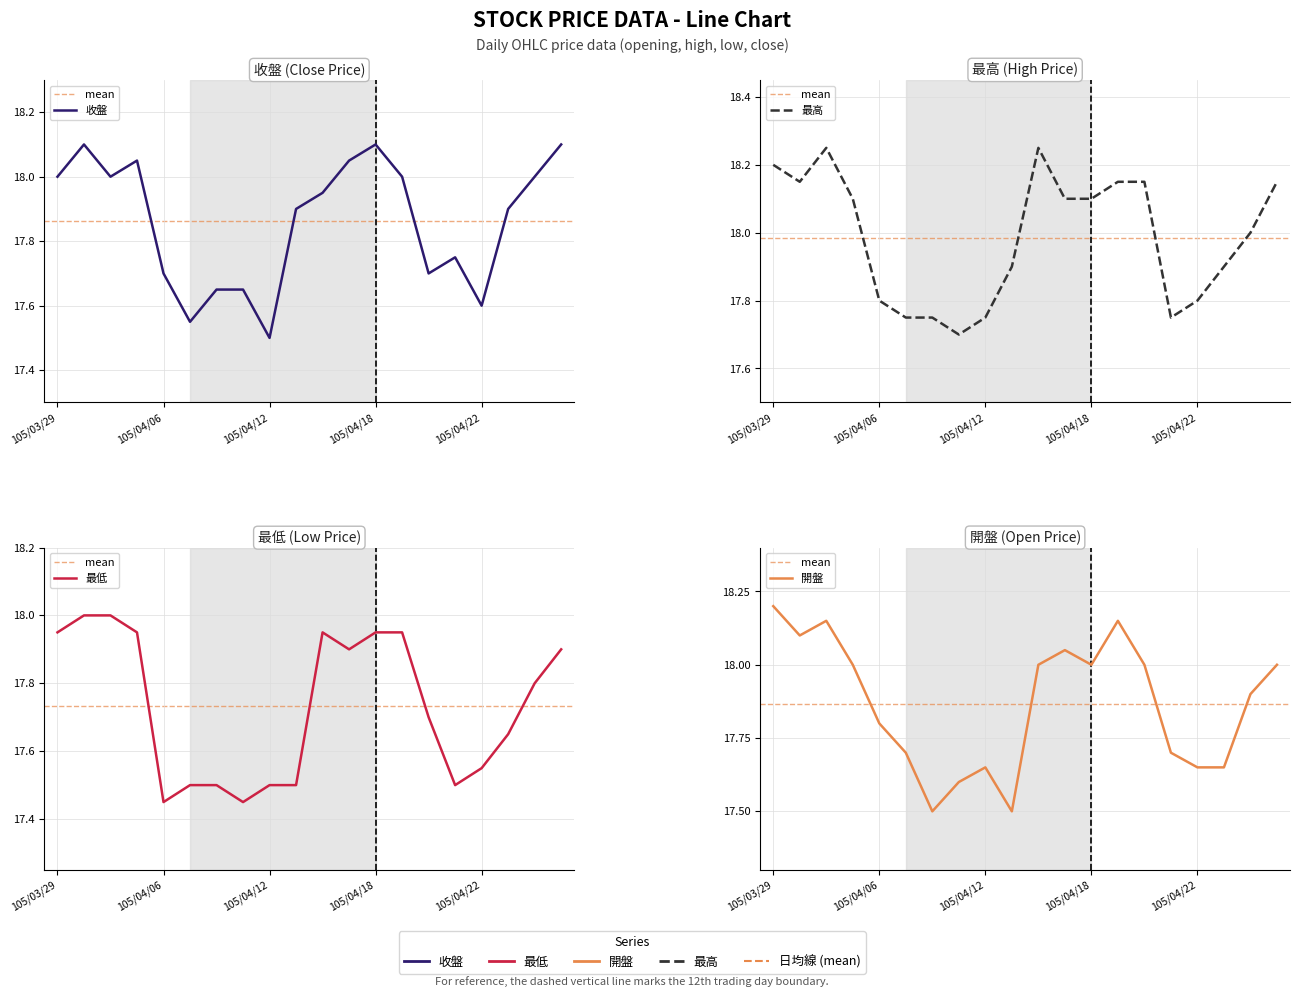

Reading left to right, list all the values displayed in this chart.

收盤: 105/03/29=18.0	105/03/30=18.1	105/03/31=18.0	105/04/01=18.1	105/04/06=17.7	105/04/07=17.6	105/04/08=17.6	105/04/11=17.6	105/04/12=17.5	105/04/13=17.9	105/04/14=17.9	105/04/15=18.1	105/04/18=18.1	105/04/19=18.0	105/04/20=17.7	105/04/21=17.8	105/04/22=17.6	105/04/25=17.9	105/04/26=18.0	105/04/27=18.1
最低: 105/03/29=17.9	105/03/30=18.0	105/03/31=18.0	105/04/01=17.9	105/04/06=17.4	105/04/07=17.5	105/04/08=17.5	105/04/11=17.4	105/04/12=17.5	105/04/13=17.5	105/04/14=17.9	105/04/15=17.9	105/04/18=17.9	105/04/19=17.9	105/04/20=17.7	105/04/21=17.5	105/04/22=17.6	105/04/25=17.6	105/04/26=17.8	105/04/27=17.9
開盤: 105/03/29=18.2	105/03/30=18.1	105/03/31=18.1	105/04/01=18.0	105/04/06=17.8	105/04/07=17.7	105/04/08=17.5	105/04/11=17.6	105/04/12=17.6	105/04/13=17.5	105/04/14=18.0	105/04/15=18.1	105/04/18=18.0	105/04/19=18.1	105/04/20=18.0	105/04/21=17.7	105/04/22=17.6	105/04/25=17.6	105/04/26=17.9	105/04/27=18.0
最高: 105/03/29=18.2	105/03/30=18.1	105/03/31=18.2	105/04/01=18.1	105/04/06=17.8	105/04/07=17.8	105/04/08=17.8	105/04/11=17.7	105/04/12=17.8	105/04/13=17.9	105/04/14=18.2	105/04/15=18.1	105/04/18=18.1	105/04/19=18.1	105/04/20=18.1	105/04/21=17.8	105/04/22=17.8	105/04/25=17.9	105/04/26=18.0	105/04/27=18.1